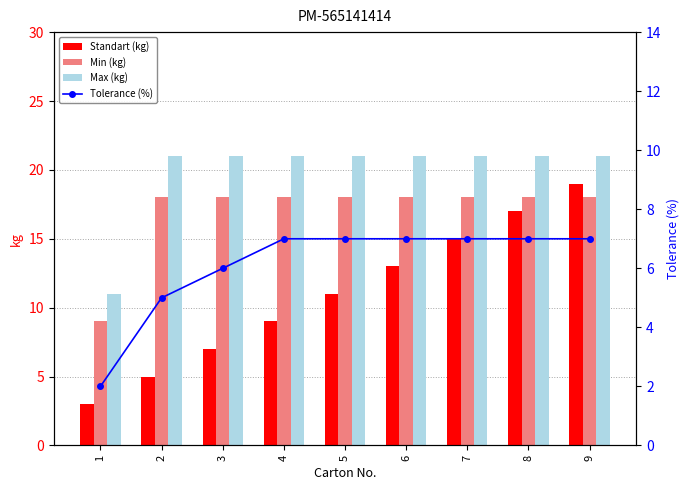

Is it true that Tolerance (%) equals 7 at 9?

True